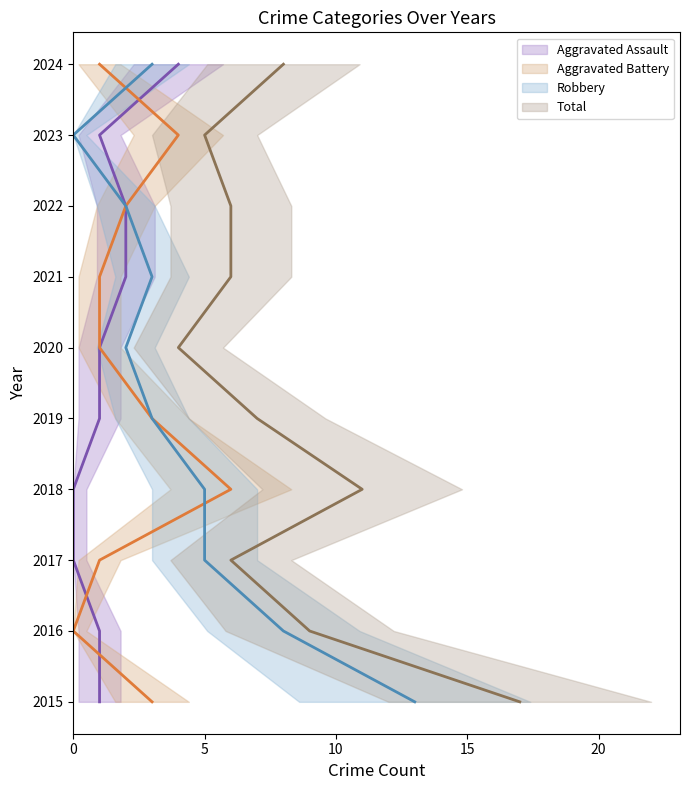

List the series in order of their peak value, highest first.

Total, Robbery, Aggravated Battery, Aggravated Assault